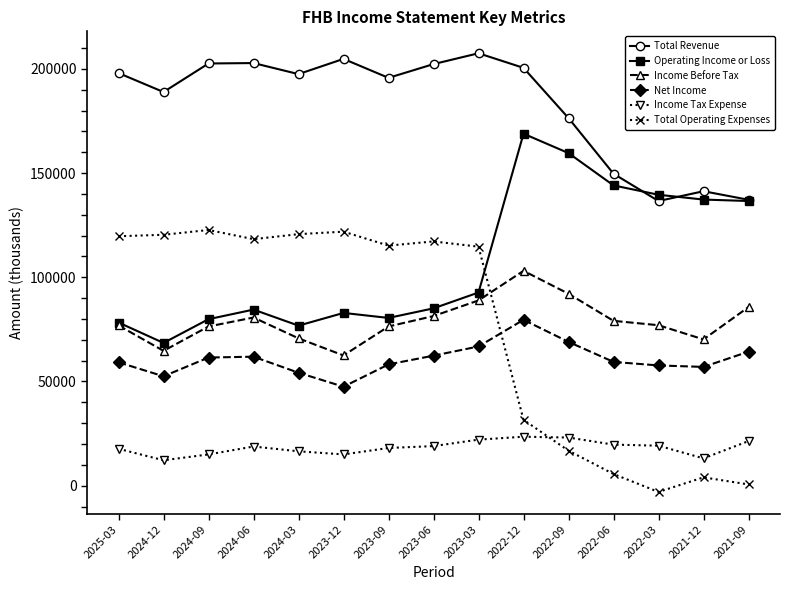

After their last crossing, which series has the higher values: Total Operating Expenses or Income Tax Expense?

Income Tax Expense